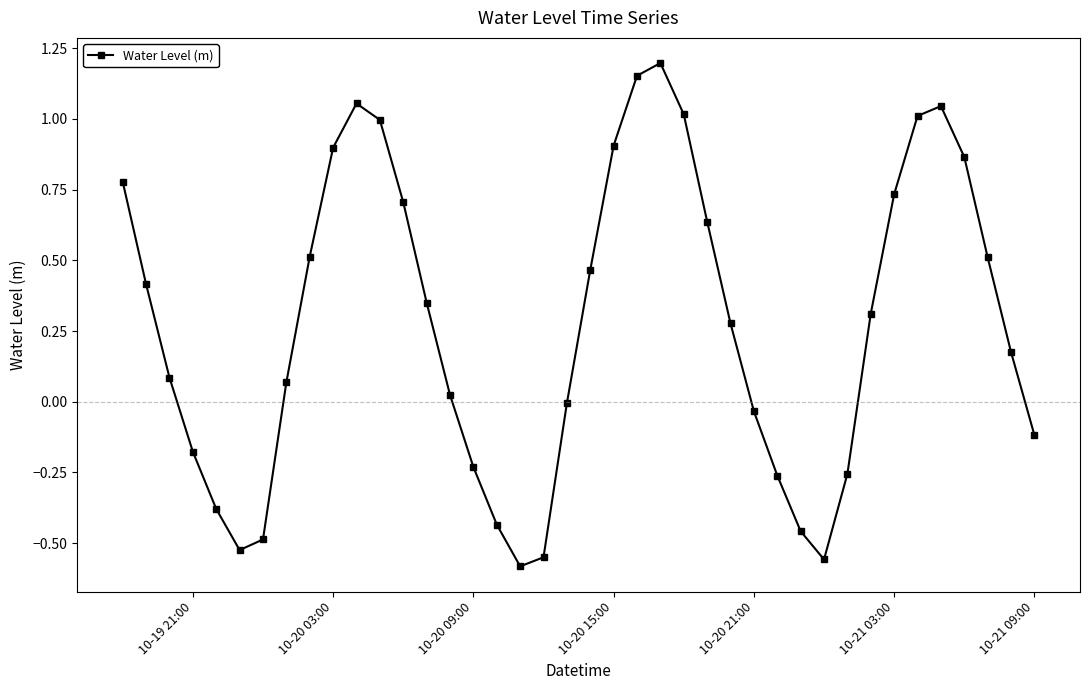

What is the difference between the maximum and minimum values?

1.8